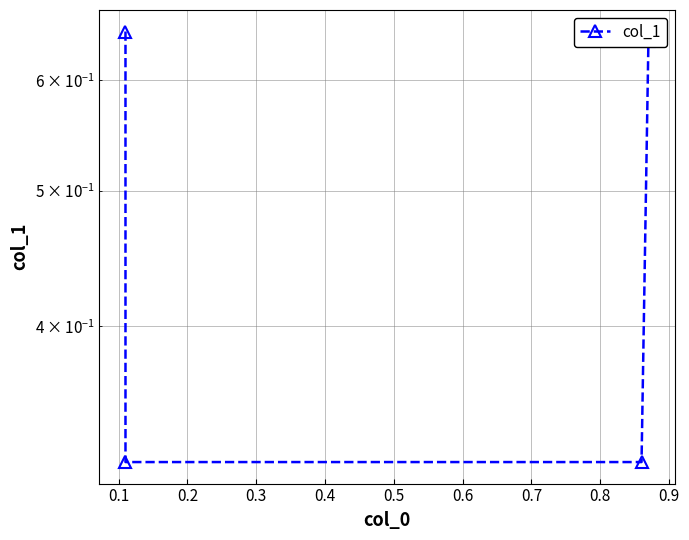

Does the chart display data point markers on the line(s)?

Yes